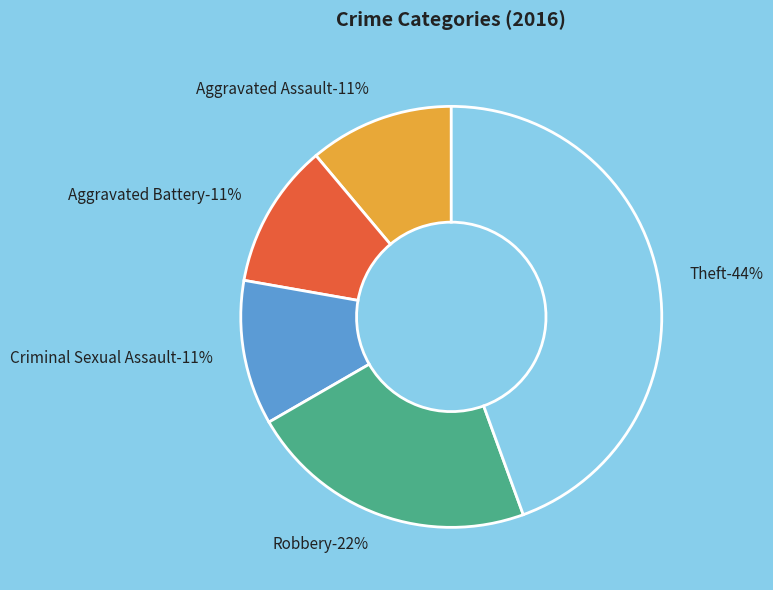

To the nearest percent, what portion does Aggravated Assault represent?

11%